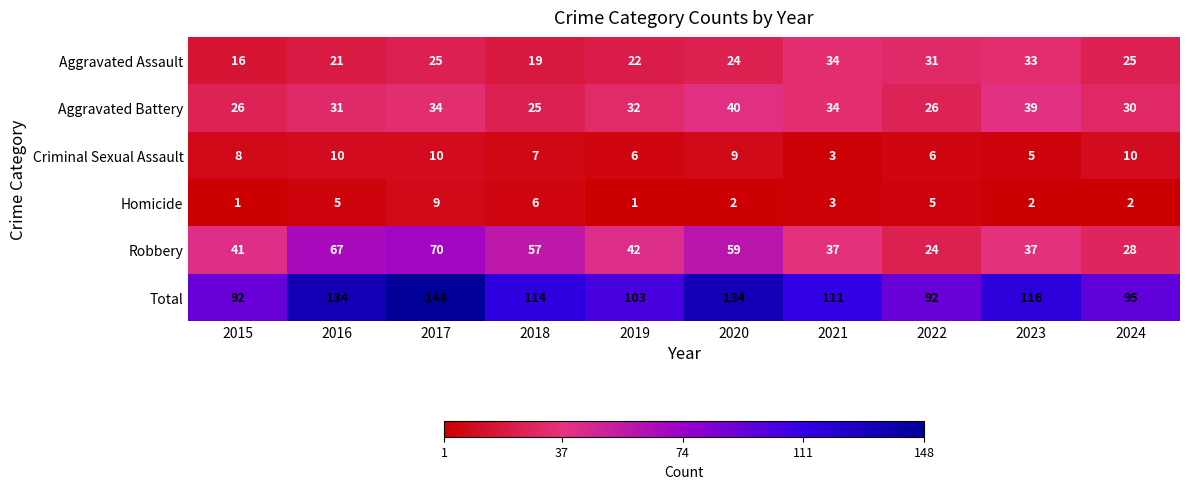

Which series has the largest range (max minus min)?

Total